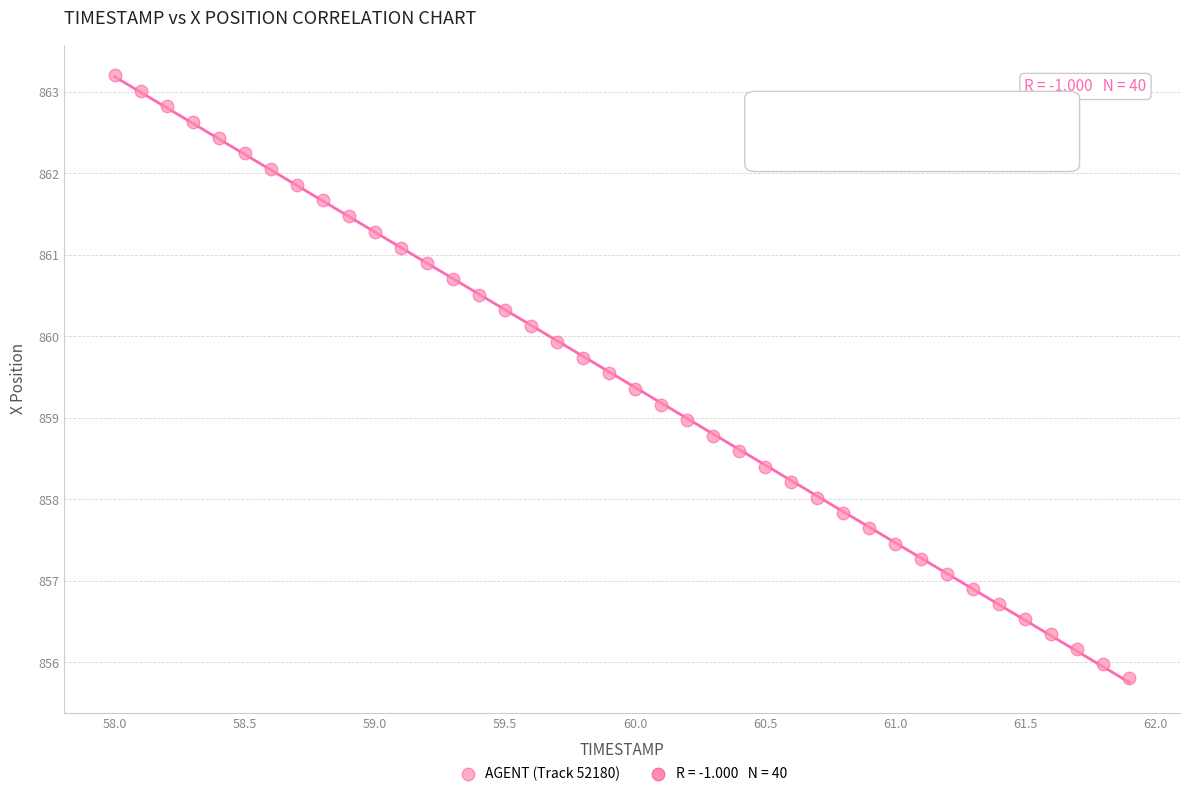

What is the range of Y values (max minus min)?

7.4